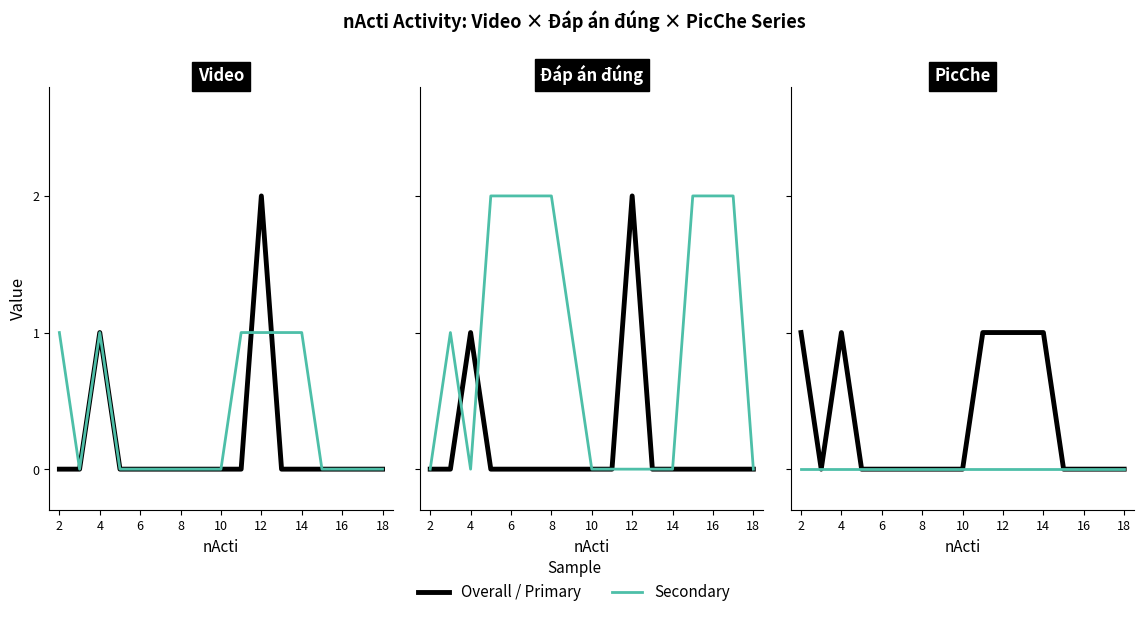

Where is the first local minimum for Đáp án đúng?

4